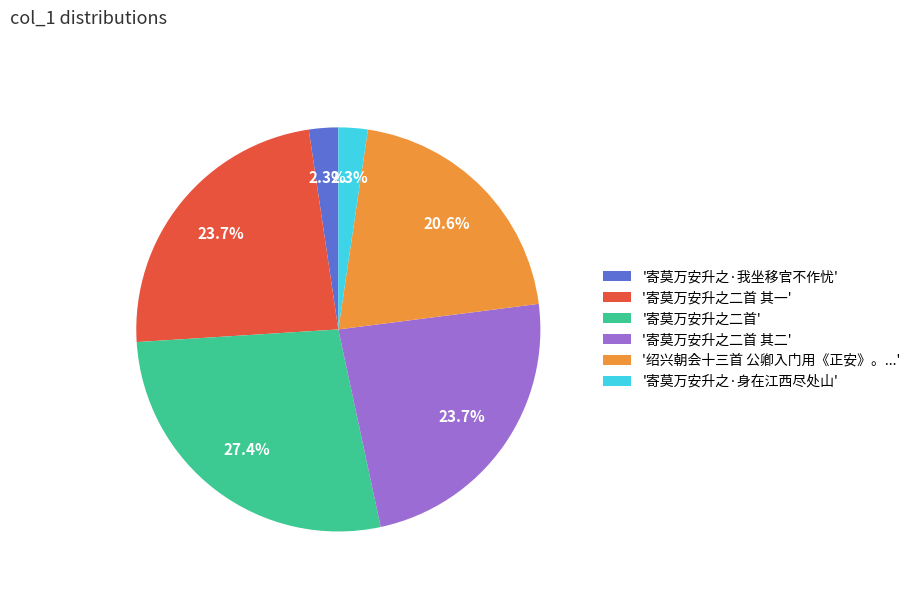

Which slice is the largest?

'寄莫万安升之二首'